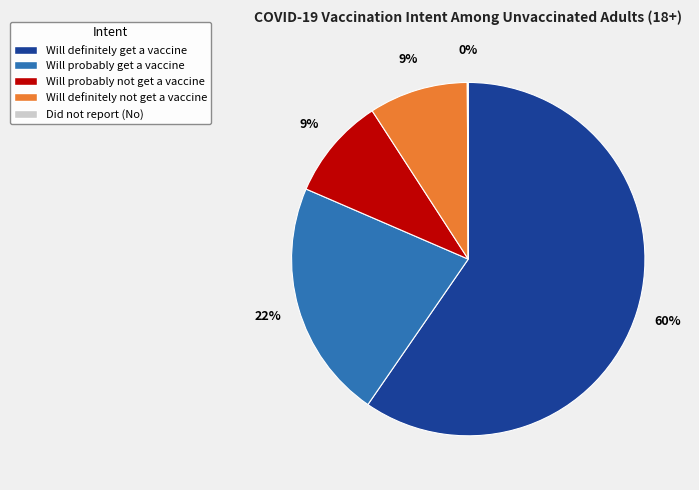

What percentage is the Will probably get a vaccine slice, to the nearest percent?

22%